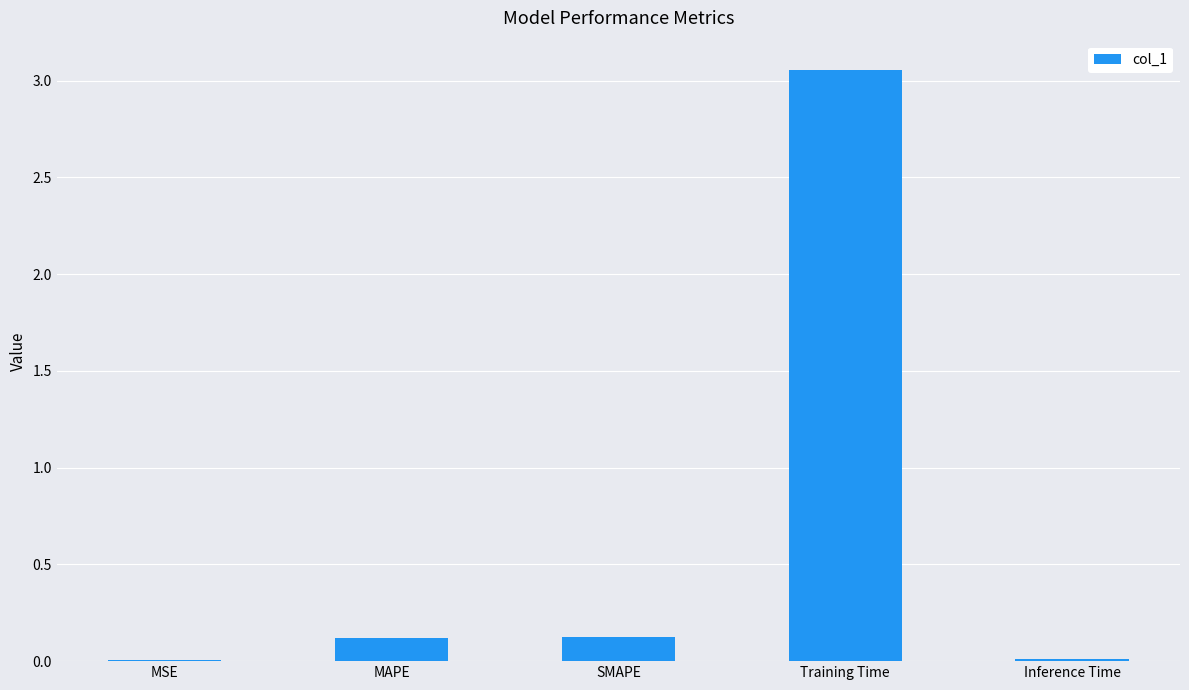

Is it true that the value at MSE is 0.0?

True